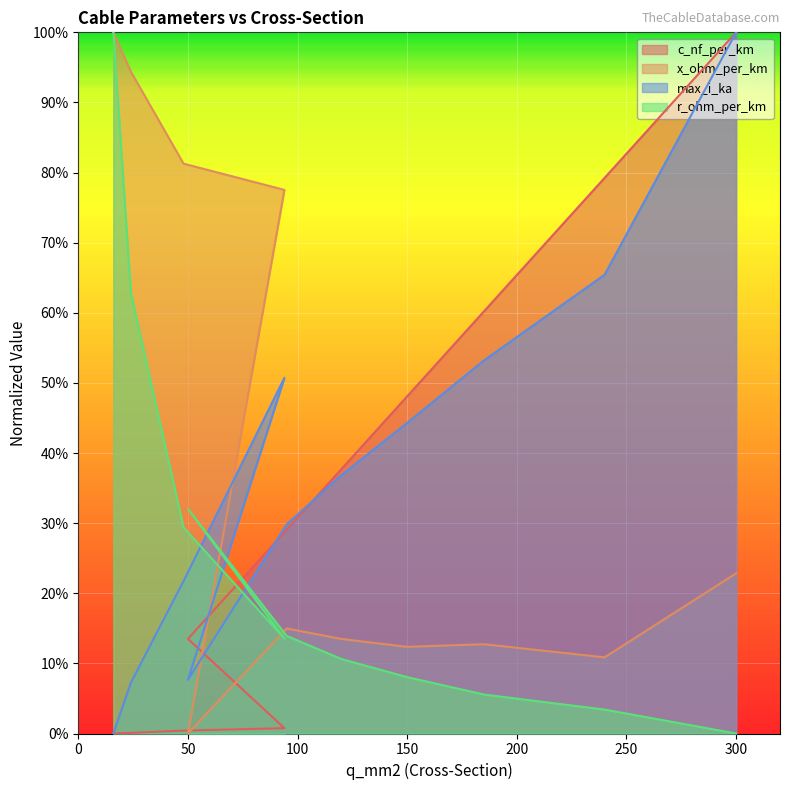

At which category does r_ohm_per_km reach its first local peak?

50